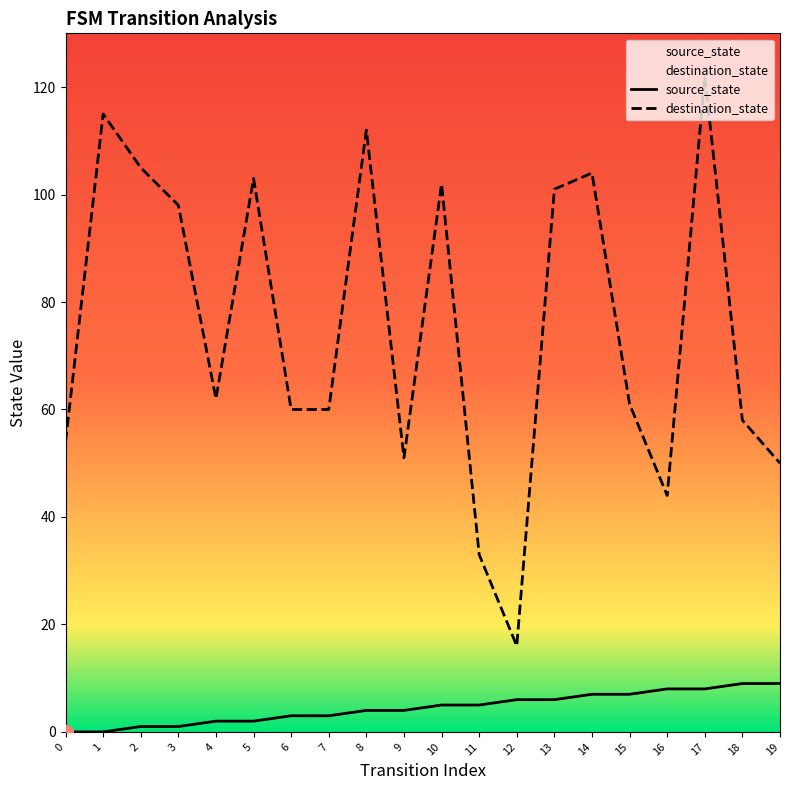

At which category is the sum across all series the highest?

17